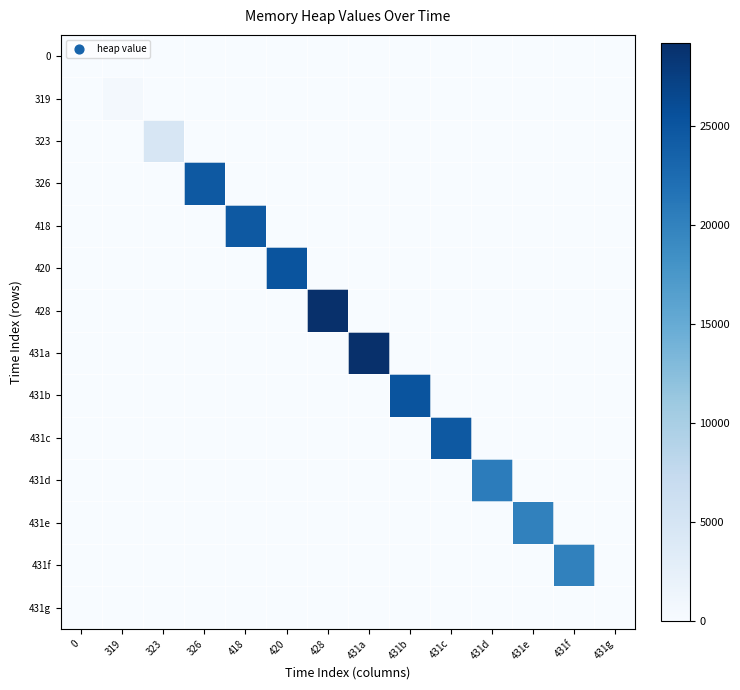

Reading left to right, extract all data points from this chart.

0: 0=0	319=0	323=0	326=0	418=0	420=0	428=0	431a=0	431b=0	431c=0	431d=0	431e=0	431f=0	431g=0
319: 0=0	319=472	323=0	326=0	418=0	420=0	428=0	431a=0	431b=0	431c=0	431d=0	431e=0	431f=0	431g=0
323: 0=0	319=0	323=4568	326=0	418=0	420=0	428=0	431a=0	431b=0	431c=0	431d=0	431e=0	431f=0	431g=0
326: 0=0	319=0	323=0	326=24568	418=0	420=0	428=0	431a=0	431b=0	431c=0	431d=0	431e=0	431f=0	431g=0
418: 0=0	319=0	323=0	326=0	418=24623	420=0	428=0	431a=0	431b=0	431c=0	431d=0	431e=0	431f=0	431g=0
420: 0=0	319=0	323=0	326=0	418=0	420=25095	428=0	431a=0	431b=0	431c=0	431d=0	431e=0	431f=0	431g=0
428: 0=0	319=0	323=0	326=0	418=0	420=0	428=29191	431a=0	431b=0	431c=0	431d=0	431e=0	431f=0	431g=0
431a: 0=0	319=0	323=0	326=0	418=0	420=0	428=0	431a=29191	431b=0	431c=0	431d=0	431e=0	431f=0	431g=0
431b: 0=0	319=0	323=0	326=0	418=0	420=0	428=0	431a=0	431b=25095	431c=0	431d=0	431e=0	431f=0	431g=0
431c: 0=0	319=0	323=0	326=0	418=0	420=0	428=0	431a=0	431b=0	431c=24623	431d=0	431e=0	431f=0	431g=0
431d: 0=0	319=0	323=0	326=0	418=0	420=0	428=0	431a=0	431b=0	431c=0	431d=20527	431e=0	431f=0	431g=0
431e: 0=0	319=0	323=0	326=0	418=0	420=0	428=0	431a=0	431b=0	431c=0	431d=0	431e=20055	431f=0	431g=0
431f: 0=0	319=0	323=0	326=0	418=0	420=0	428=0	431a=0	431b=0	431c=0	431d=0	431e=0	431f=20000	431g=0
431g: 0=0	319=0	323=0	326=0	418=0	420=0	428=0	431a=0	431b=0	431c=0	431d=0	431e=0	431f=0	431g=0